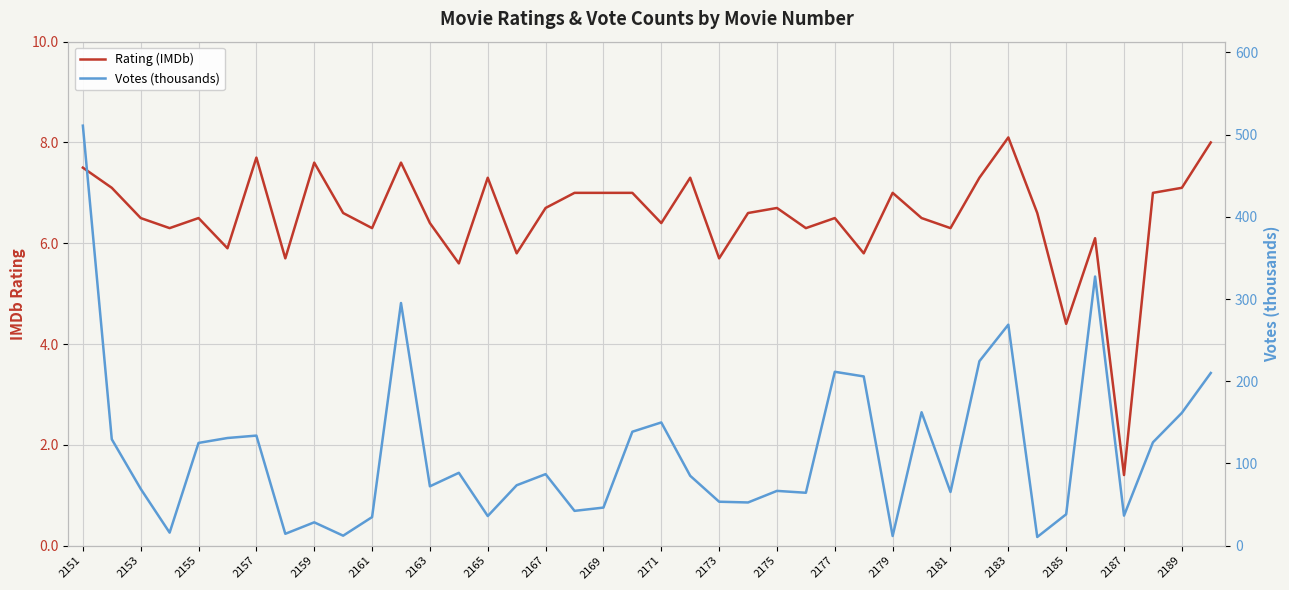

What is the minimum value shown in the chart?

1.4